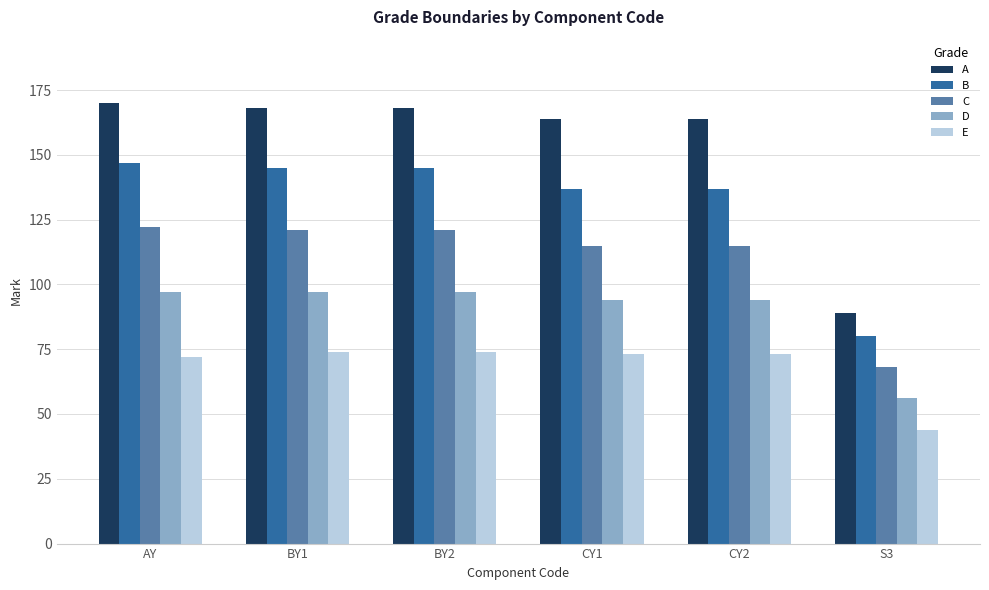

Reading right to left, list all the values displayed in this chart.

A: 89	164	164	168	168	170
B: 80	137	137	145	145	147
C: 68	115	115	121	121	122
D: 56	94	94	97	97	97
E: 44	73	73	74	74	72